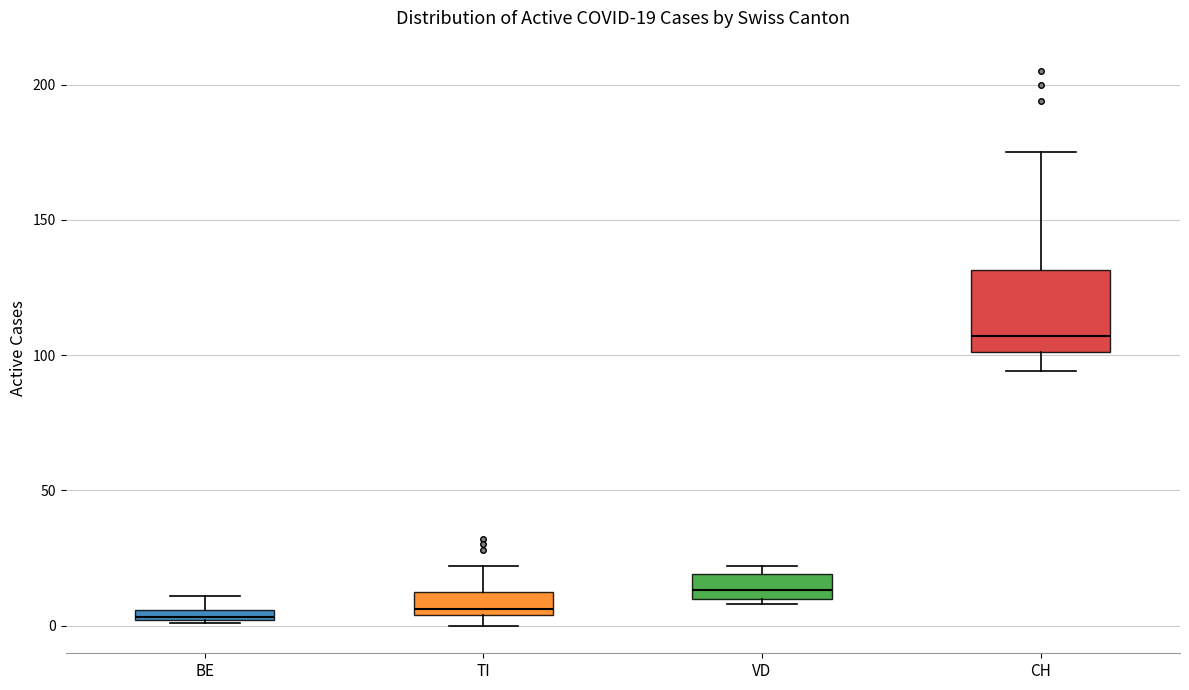

Comparing the boxes themselves (not the whiskers), which one is the tallest?

CH